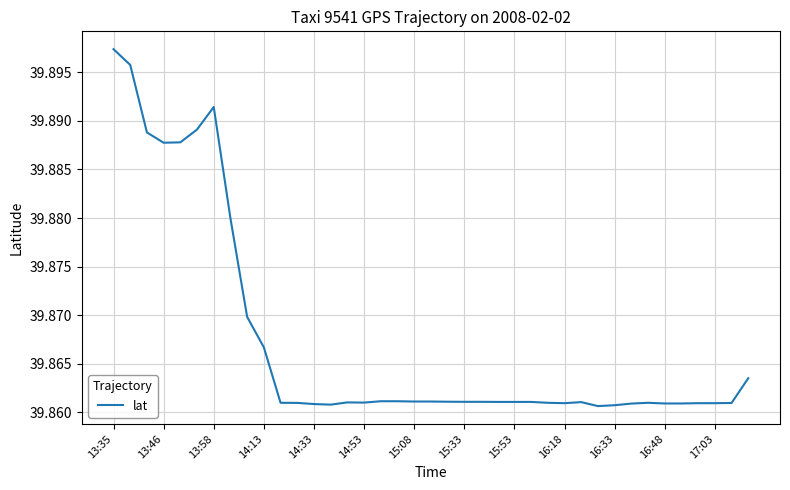

Count the number of categories in the chart.

39